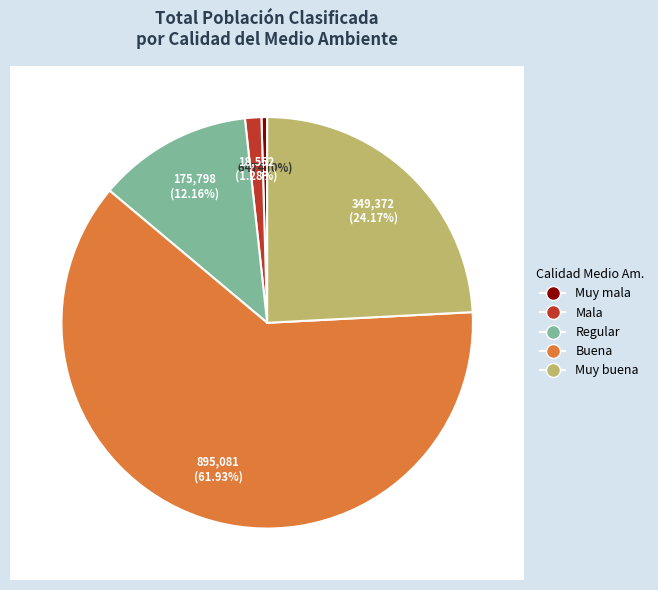

What portion of the pie excludes Buena?

38.1%